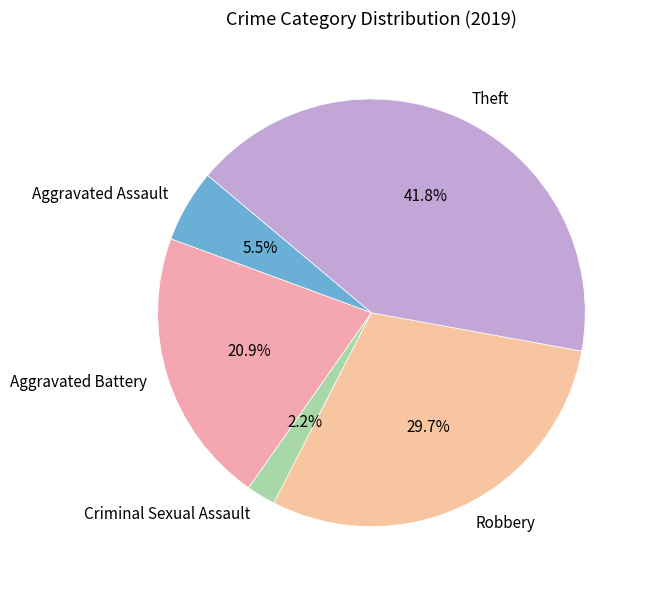

What percentage do Criminal Sexual Assault and Theft together represent?

44.0%